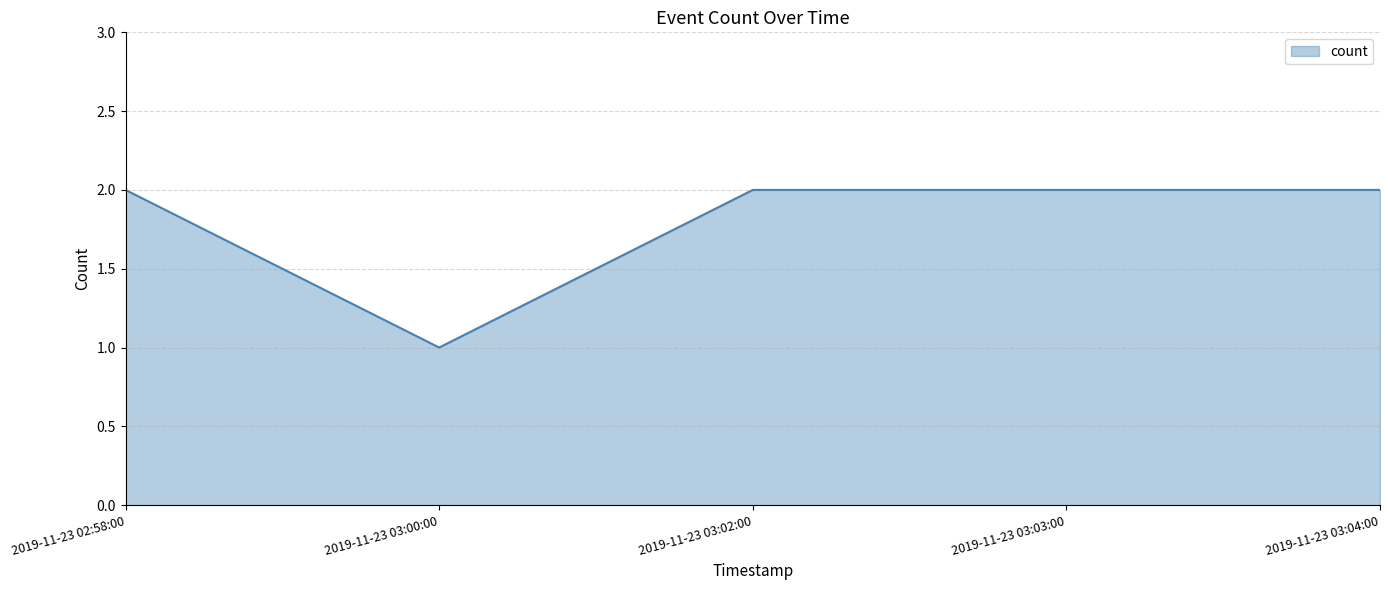

Count the number of data series in this chart.

1